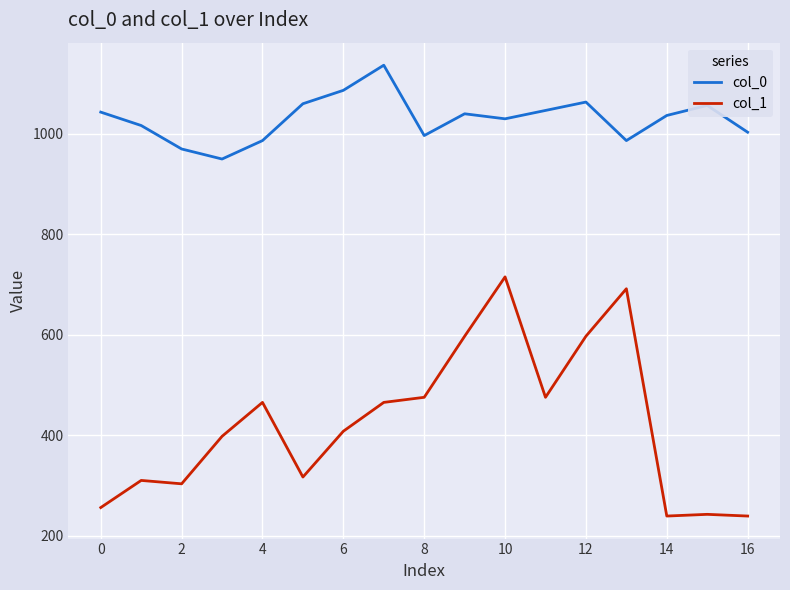

Rank the series by their maximum value, from highest to lowest.

col_0, col_1